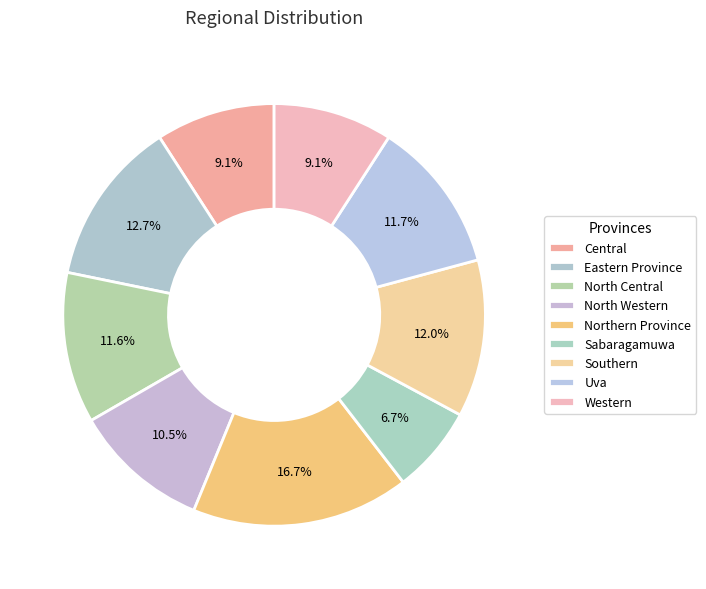

Does Southern account for over 50% of the chart?

No